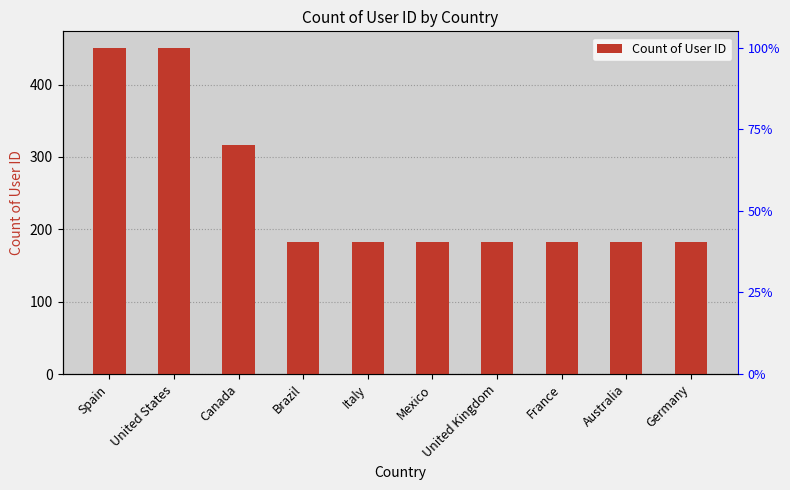

Rank the categories by value from lowest to highest.

Brazil, Italy, Mexico, United Kingdom, France, Australia, Germany, Canada, Spain, United States